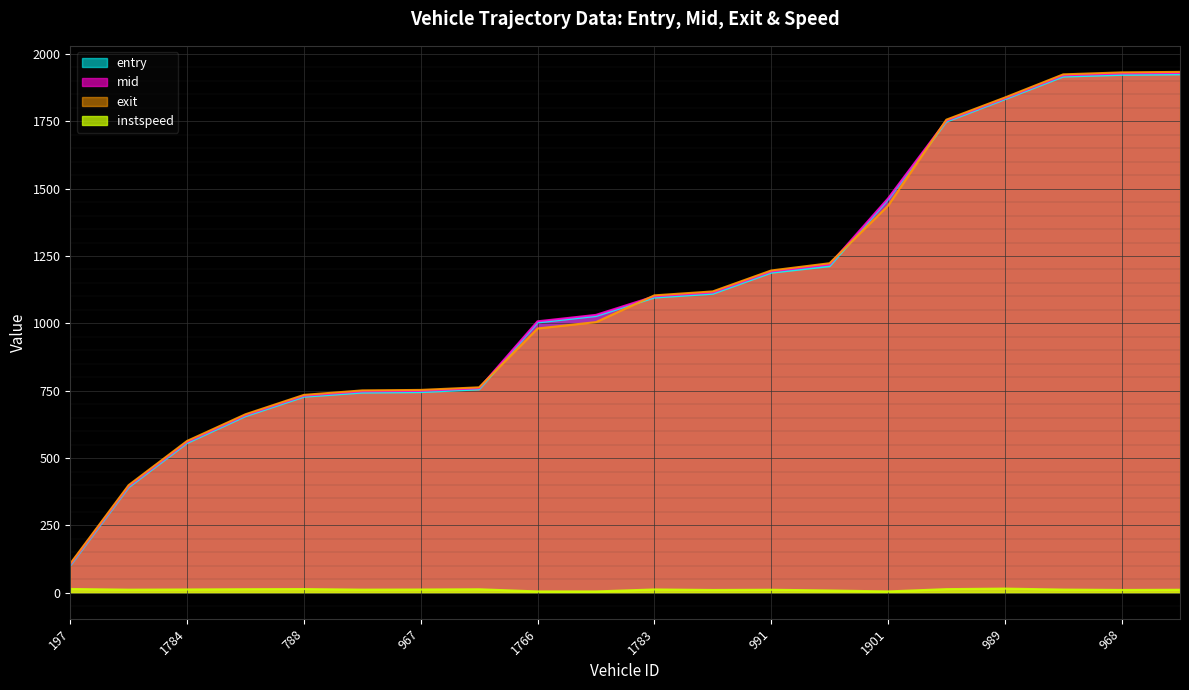

Where does the instspeed series first go above 11?

197